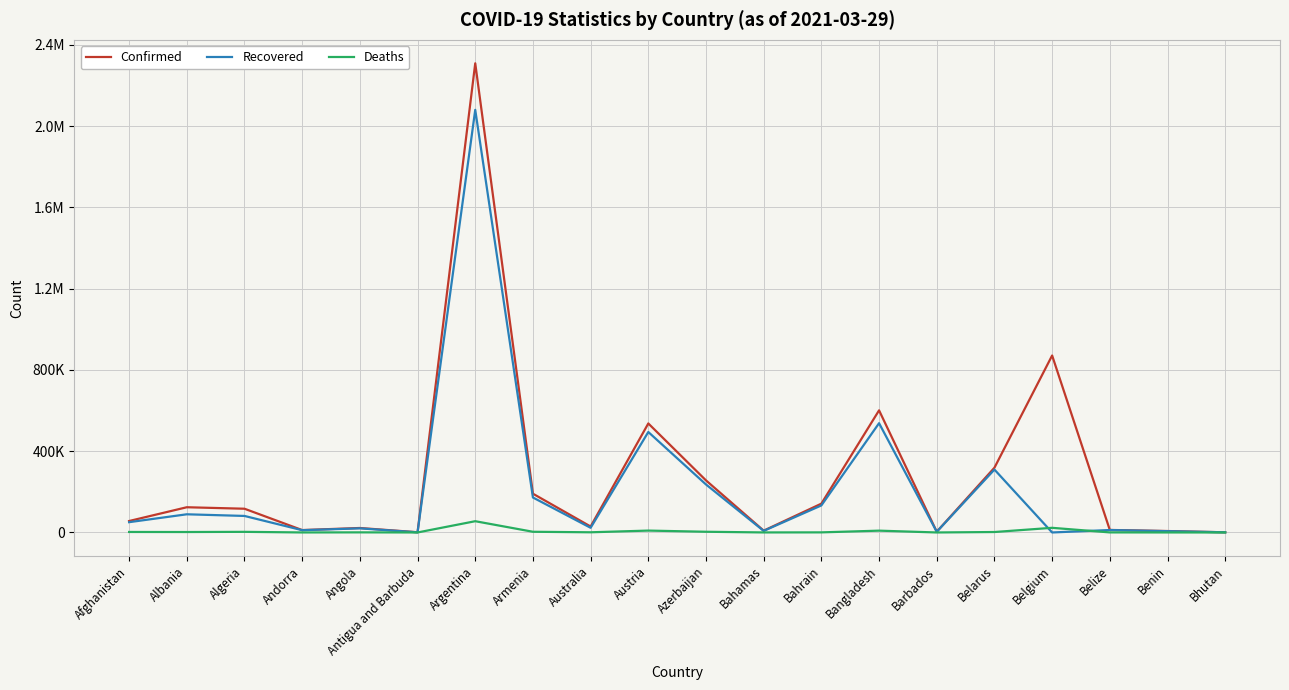

What are all the series names shown in the legend?

Confirmed, Recovered, Deaths